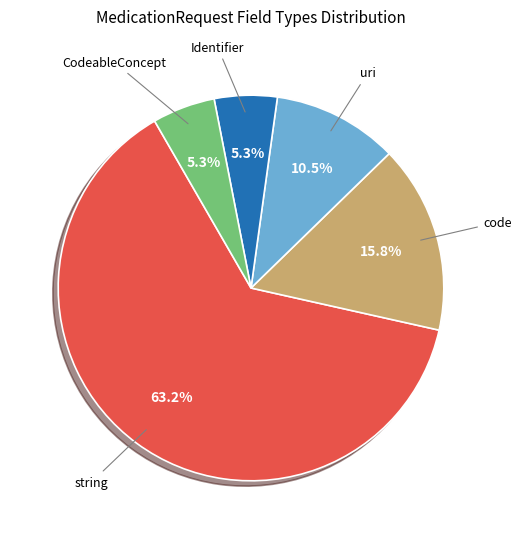

How many slices are in this pie chart?

5